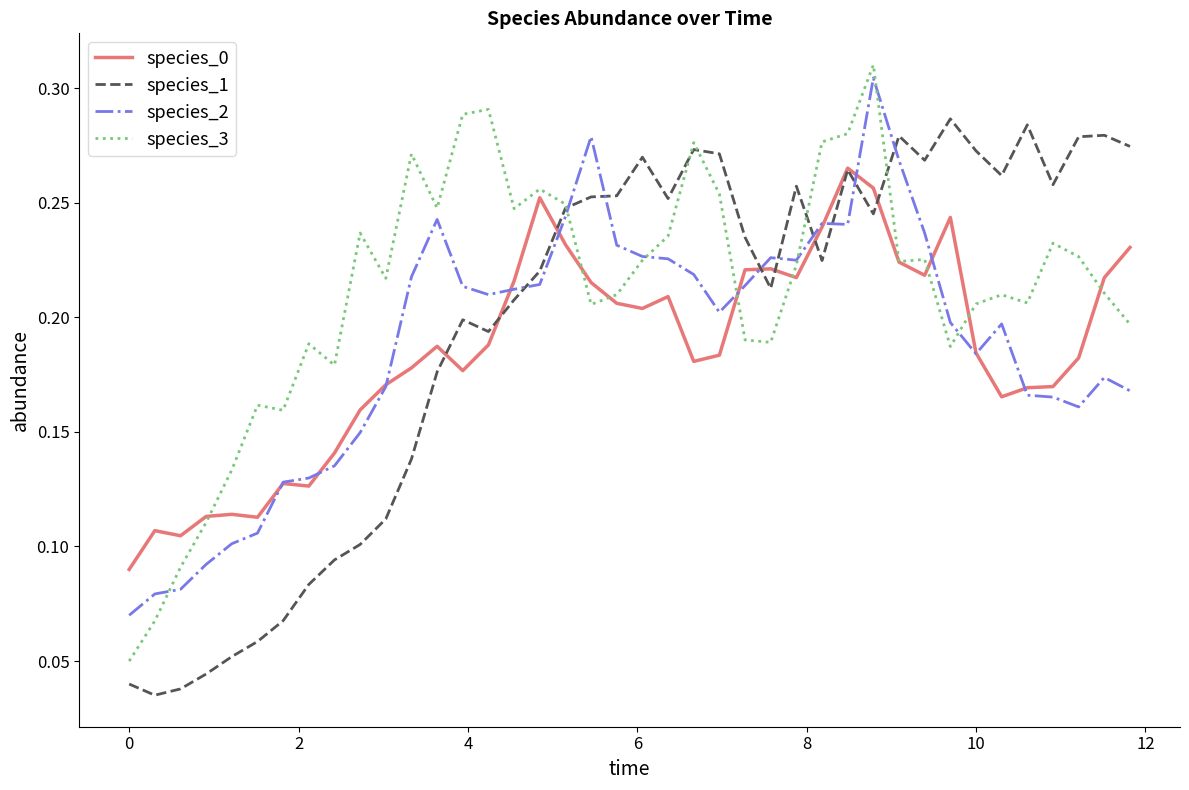

Which series has the widest spread of values?

species_3